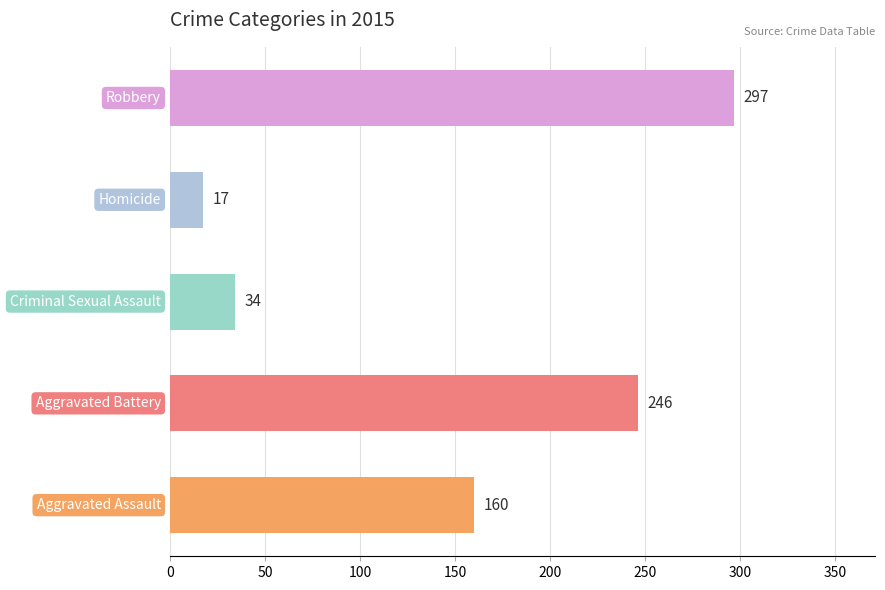

What is the smallest value displayed?

17